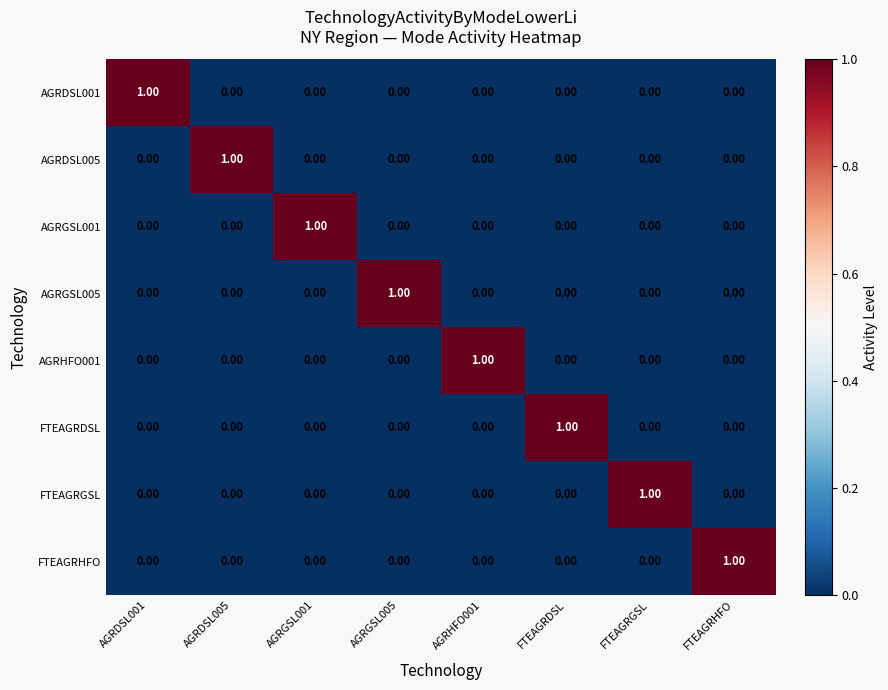

How many data points does each series have?

8